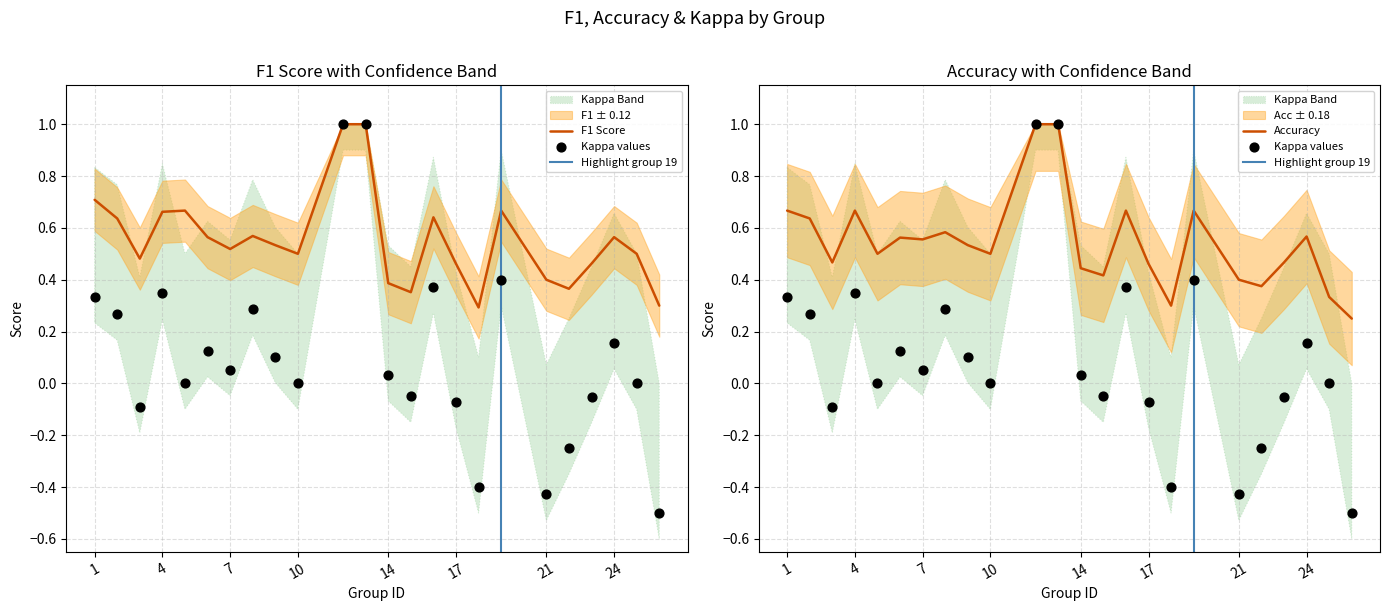

What is the total value across all series at 24?

1.3